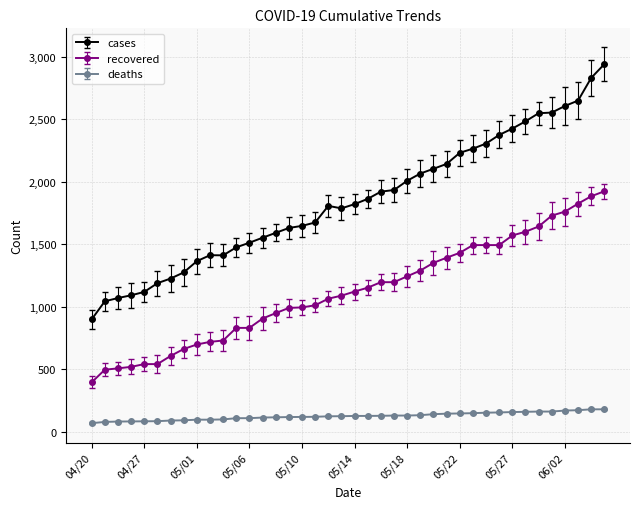

What is the value of the recovered point at the 26th from the left?

1290